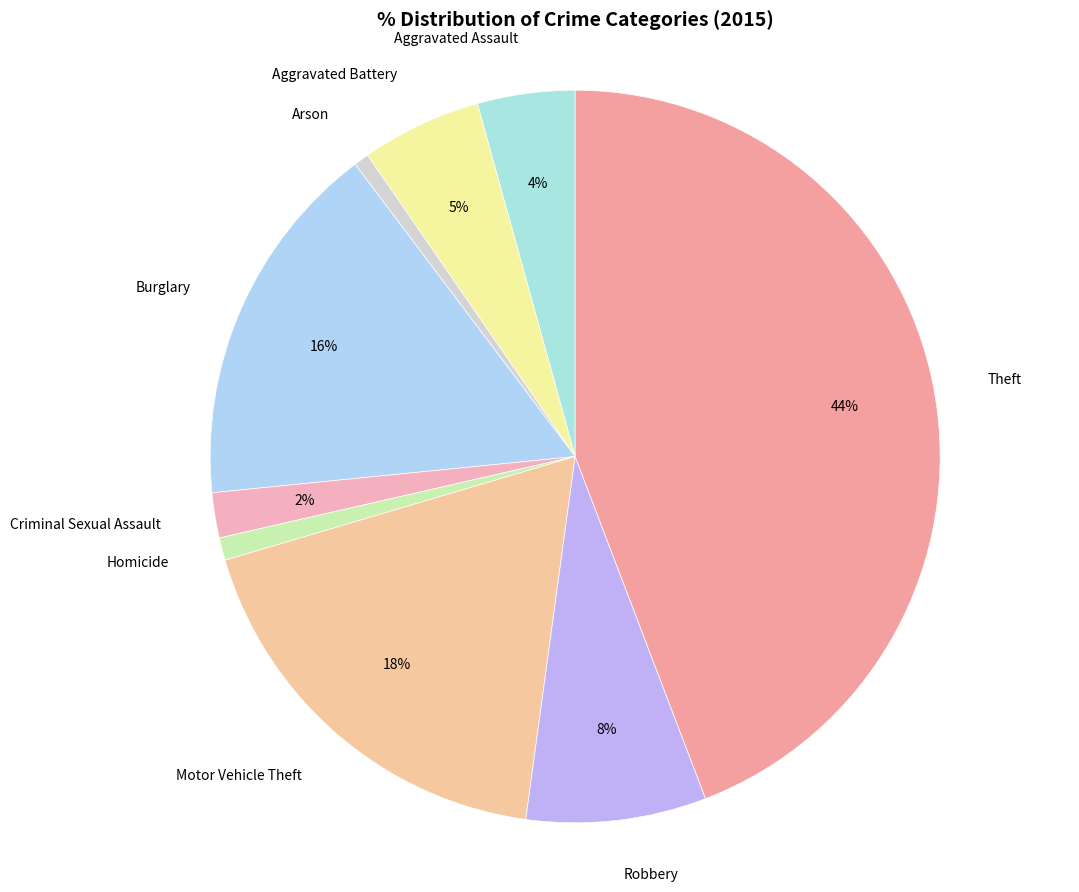

Which slice is the largest?

Theft